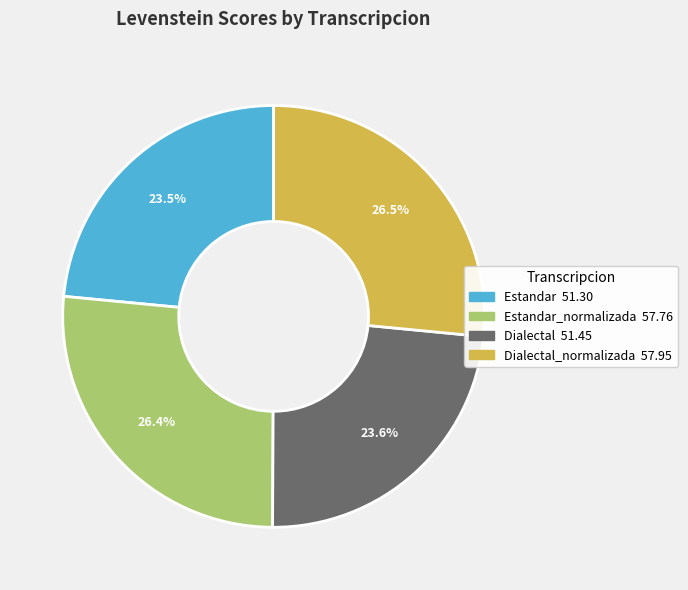

Is there any slice that represents more than half of the pie?

No